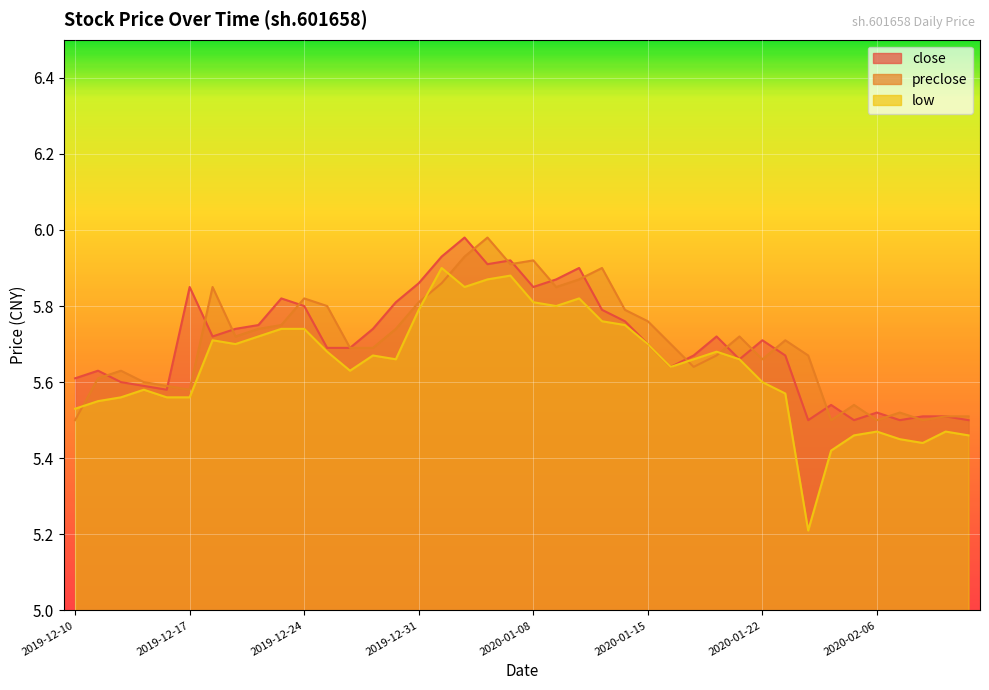

Rank the categories by close value from highest to lowest.

2020-01-03, 2020-01-02, 2020-01-07, 2020-01-06, 2020-01-10, 2020-01-09, 2019-12-31, 2019-12-17, 2020-01-08, 2019-12-23, 2019-12-30, 2019-12-24, 2020-01-13, 2020-01-14, 2019-12-20, 2019-12-19, 2019-12-27, 2019-12-18, 2020-01-20, 2020-01-22, 2020-01-15, 2019-12-25, 2019-12-26, 2020-01-17, 2020-01-23, 2020-01-21, 2020-01-16, 2019-12-11, 2019-12-10, 2019-12-12, 2019-12-13, 2019-12-16, 2020-02-04, 2020-02-06, 2020-02-10, 2020-02-11, 2020-02-03, 2020-02-05, 2020-02-07, 2020-02-12